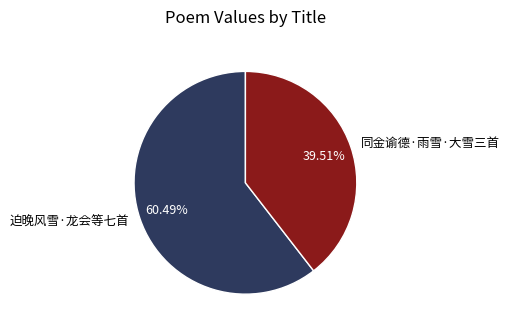

Count the number of slices in the pie.

2